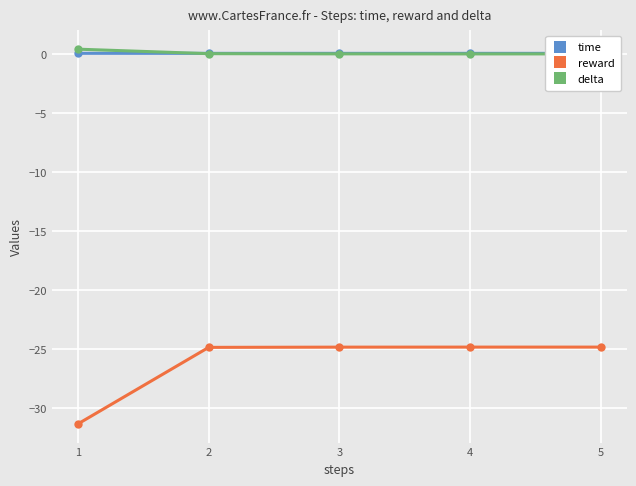

True or false: delta and reward intersect in this chart.

False